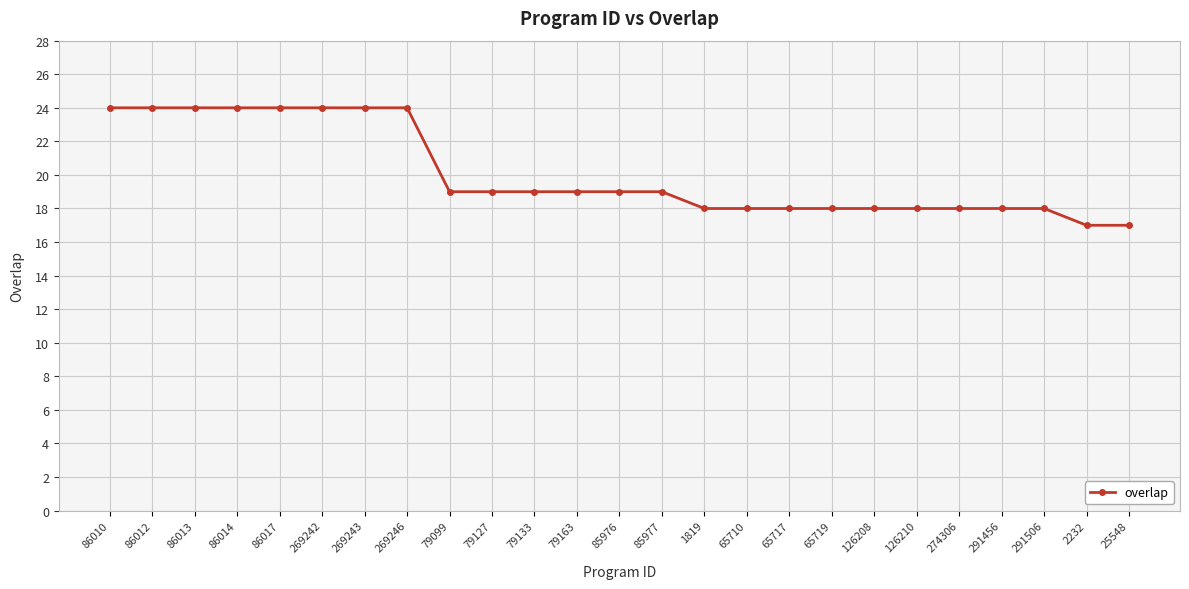

What is the greatest value displayed?

24